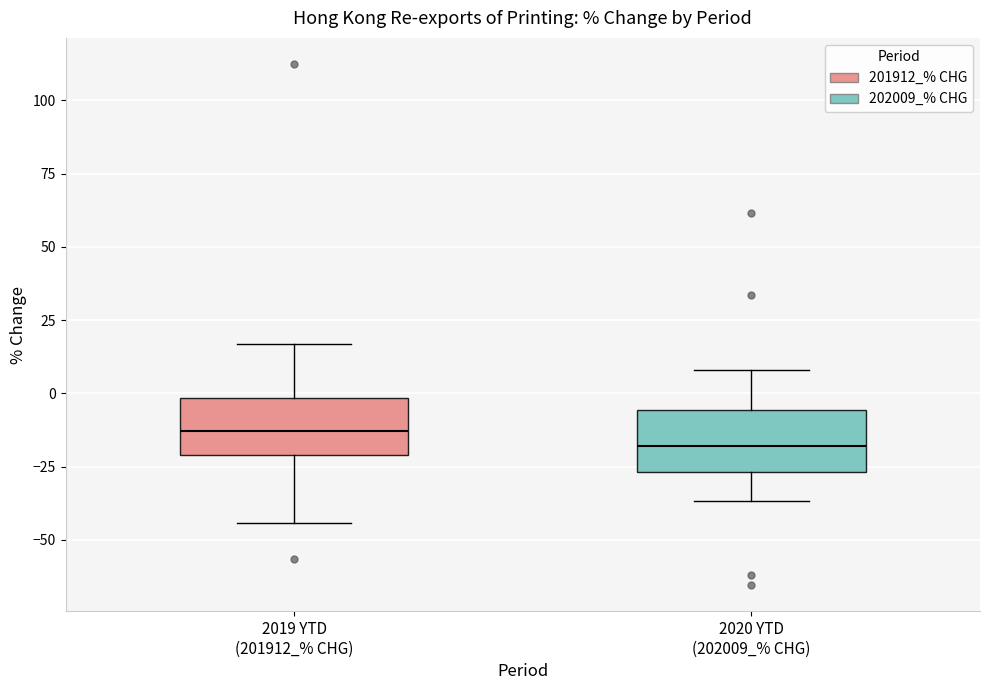

Reading left to right, transcribe this box plot: for each box, give where its median line is, the range the box spans, and where its two whiskers end, as read against the y-axis. The values are not printed on the chart, so give them approximately, as read against the axis.

2019 YTD (201912_% CHG): median -15, box -20 to 0, whiskers -45 to 15
2020 YTD (202009_% CHG): median -20, box -25 to -5, whiskers -35 to 10